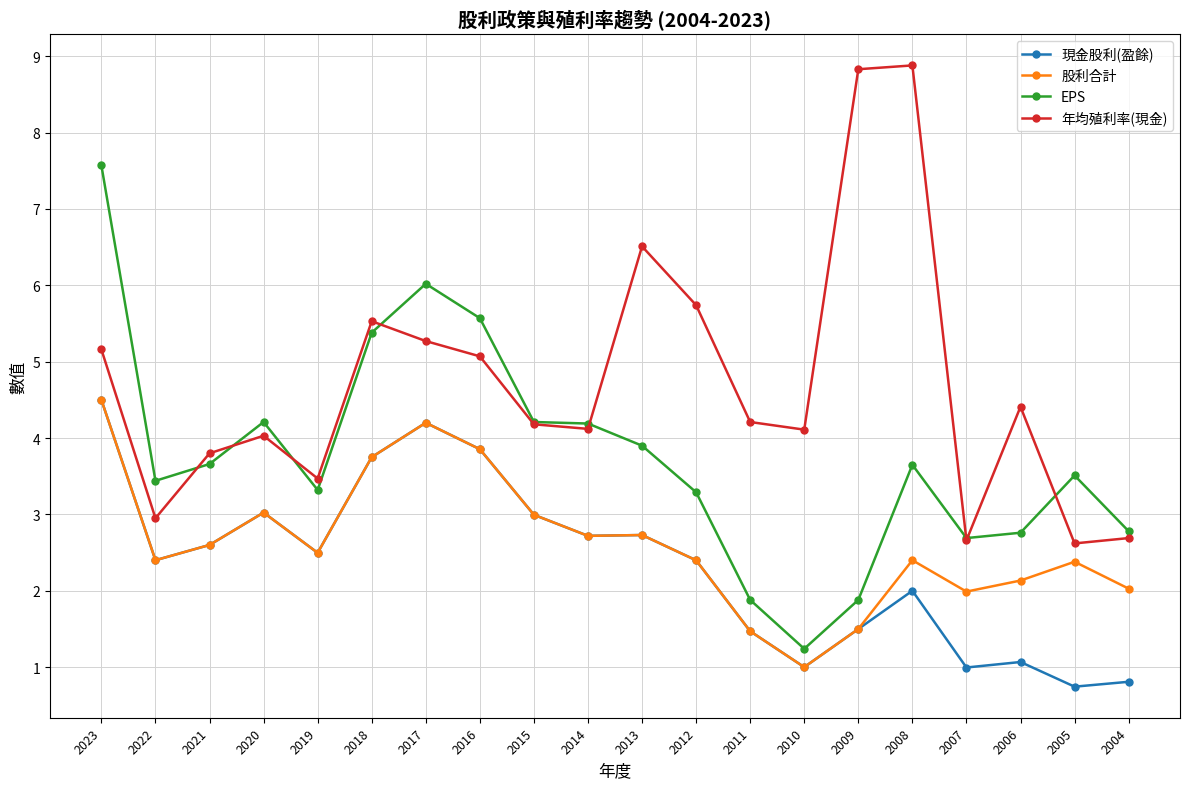

What is the difference between the maximum and second lowest values in the 年均殖利率(現金) series?

6.2